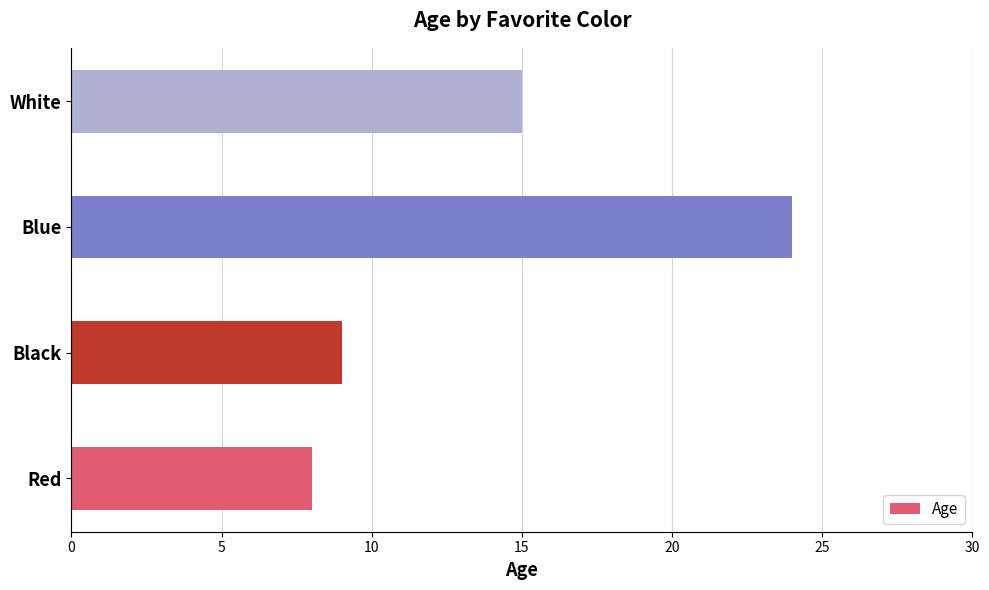

What is the change in value from Red to White?

+7